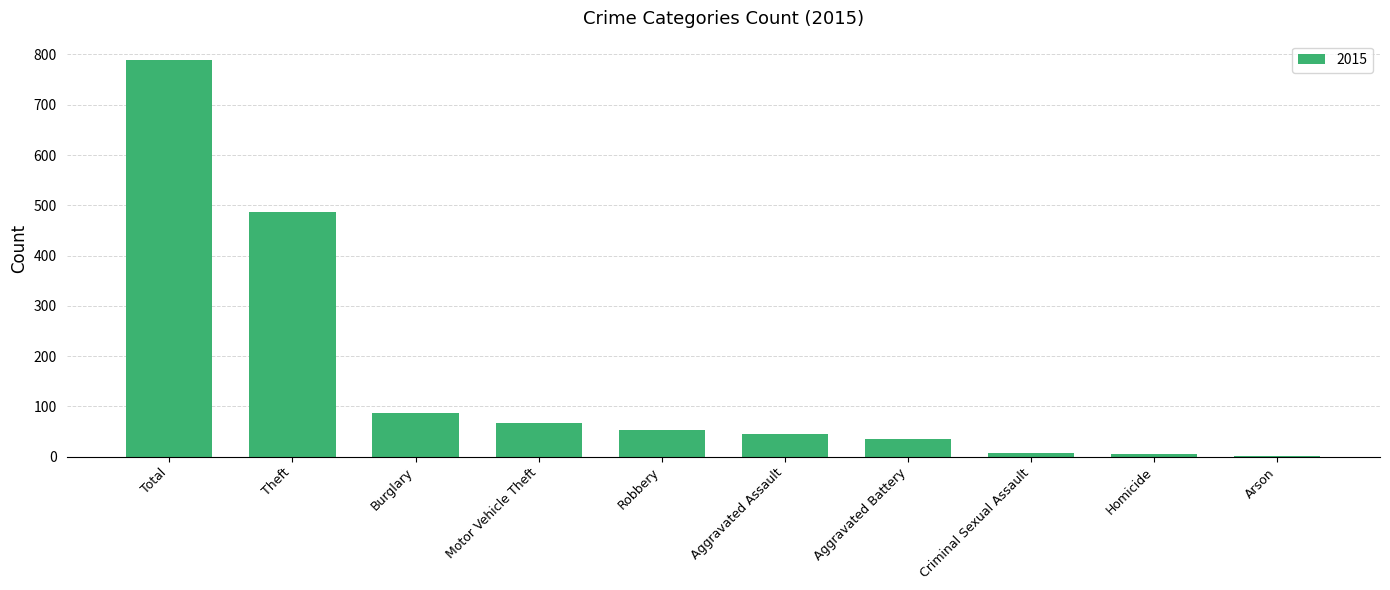

The value at Burglary is 123. True or false?

False